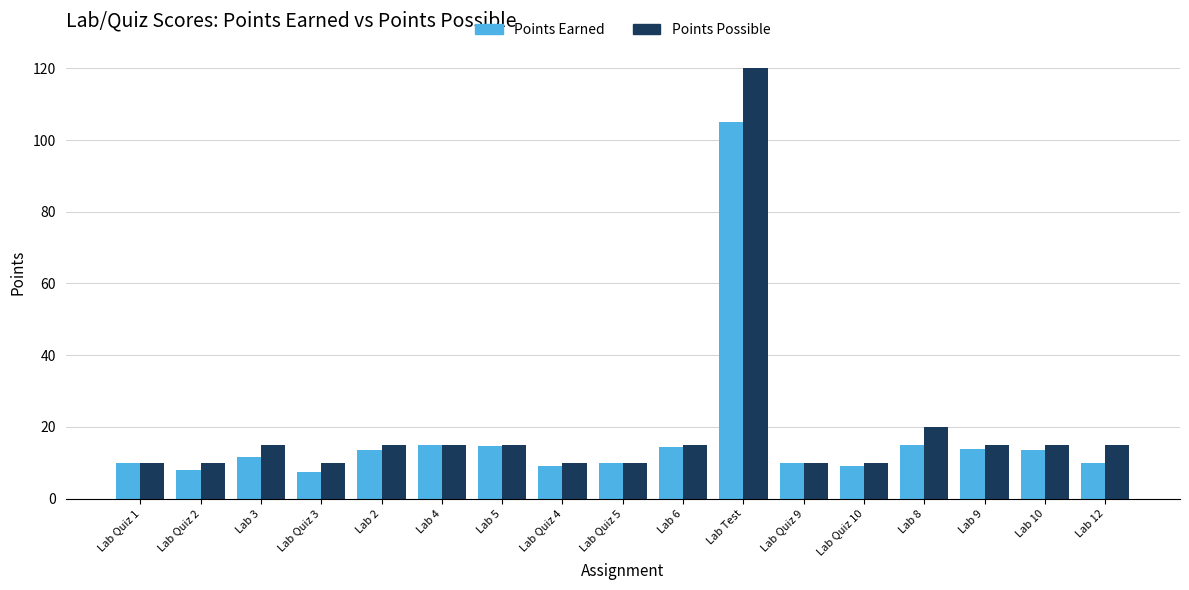

Rank the series by their maximum value, from lowest to highest.

Points Earned, Points Possible